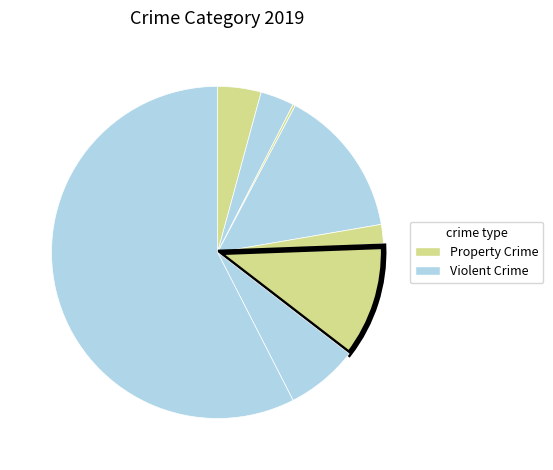

How many slices are in this pie chart?

9